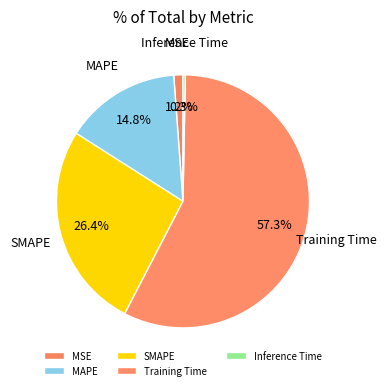

Is there a majority slice in this chart?

Yes